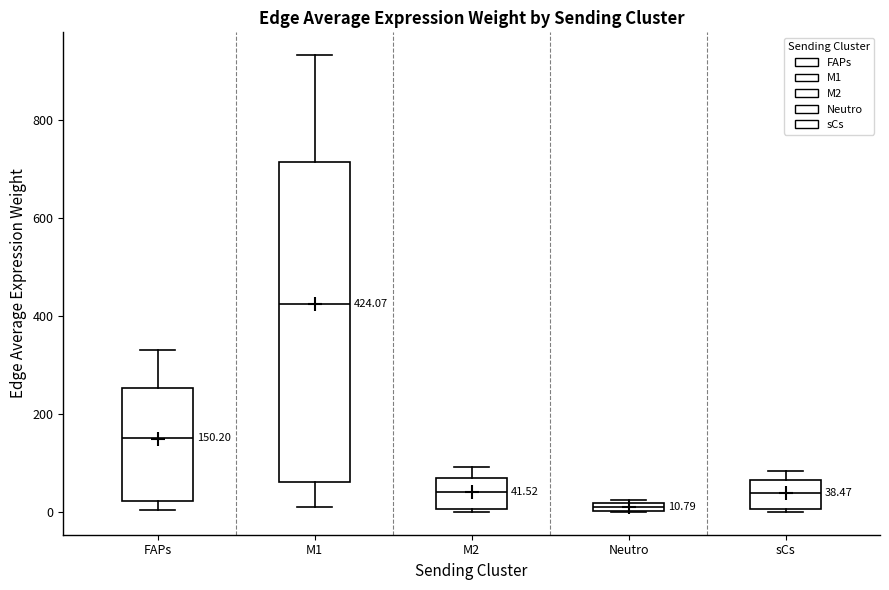

Which box is the tallest, from its lower edge to its upper edge?

M1